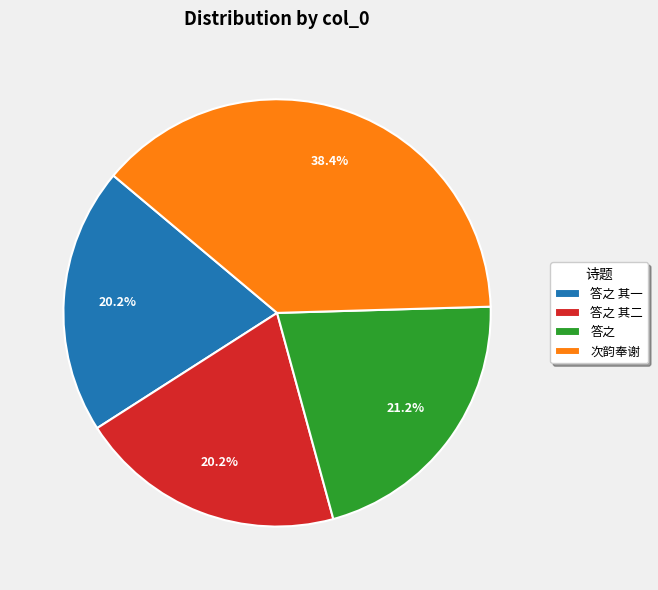

What is the largest slice in the pie chart?

次韵奉谢